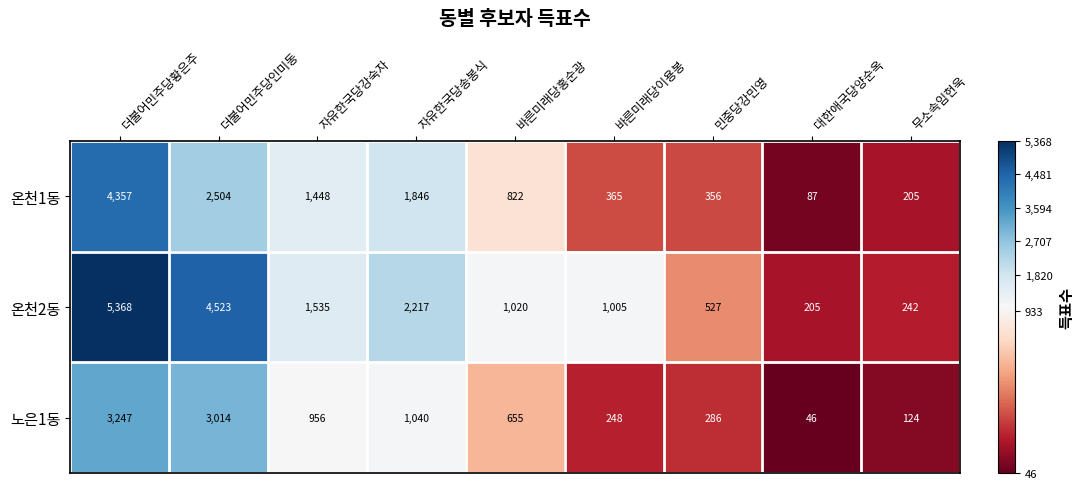

Is it true that 온천1동 equals 356 at 민중당강민영?

True